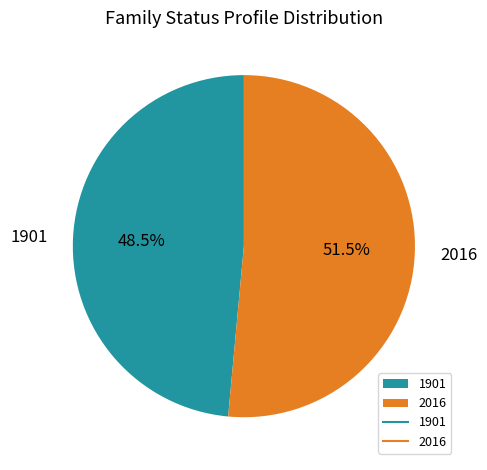

What is the majority slice?

2016